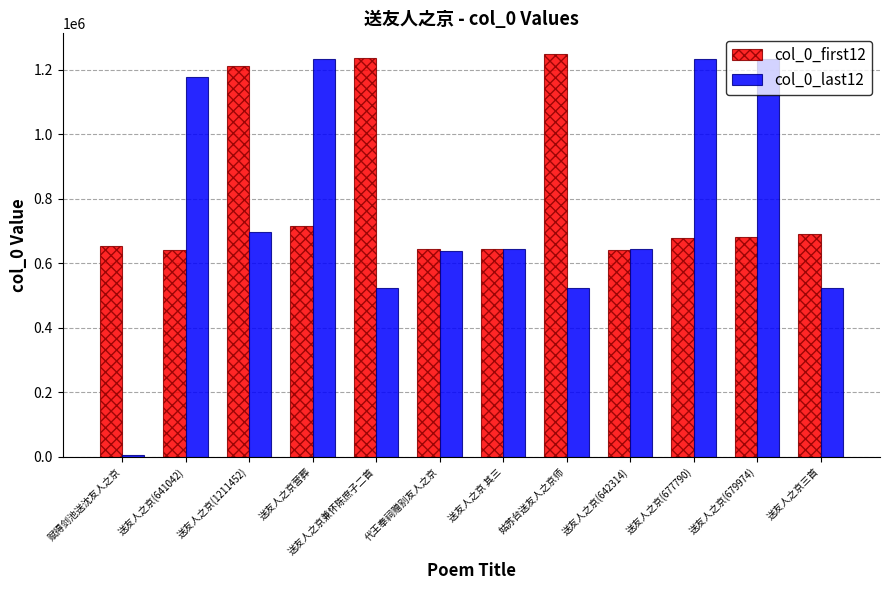

What is the maximum value shown in the chart?

1249883